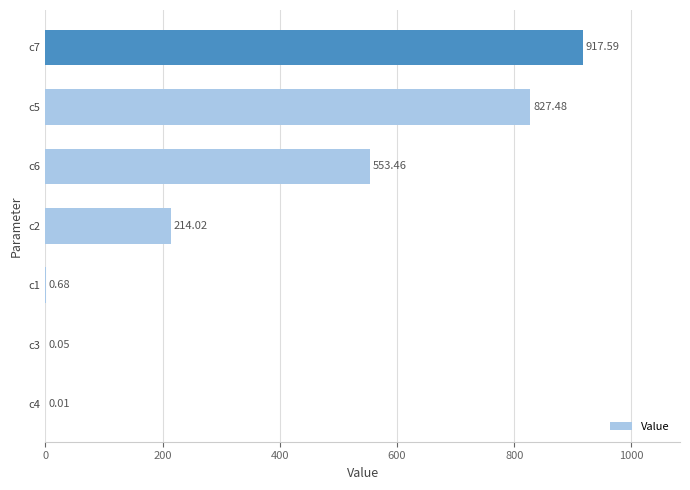

What is the change in value from c4 to c2?

+214.0